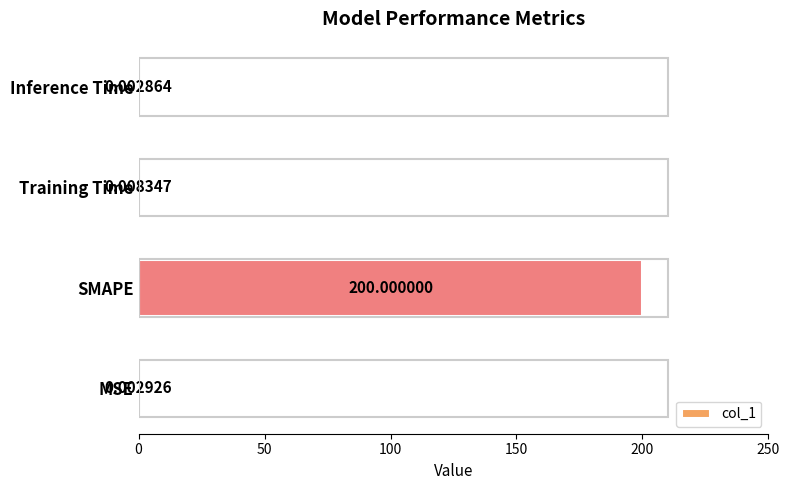

Which has a higher value, Inference Time or SMAPE?

SMAPE